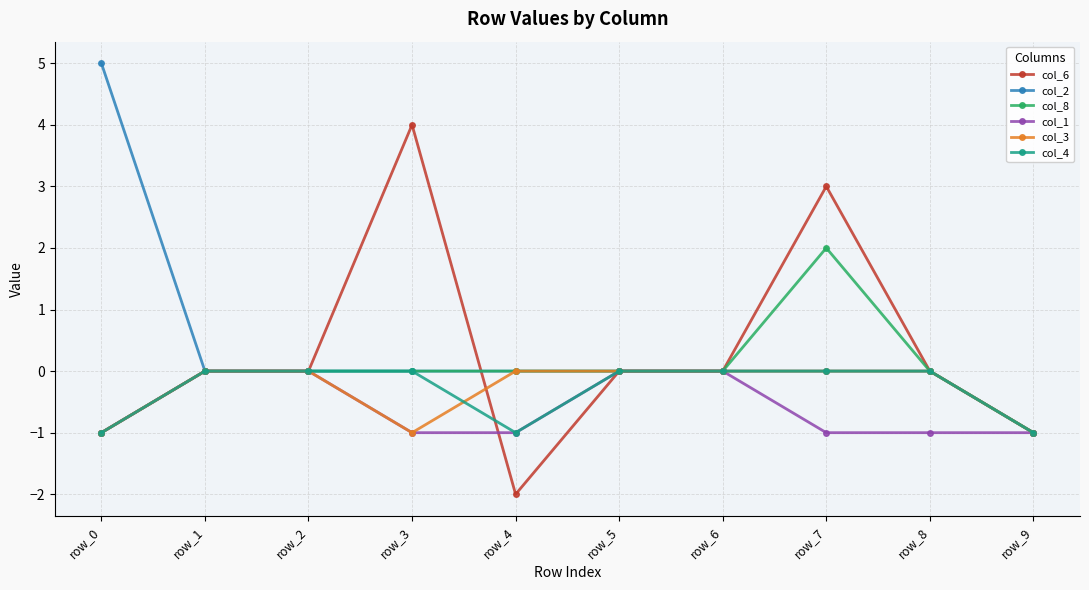

At which category is the sum across all series the highest?

row_7